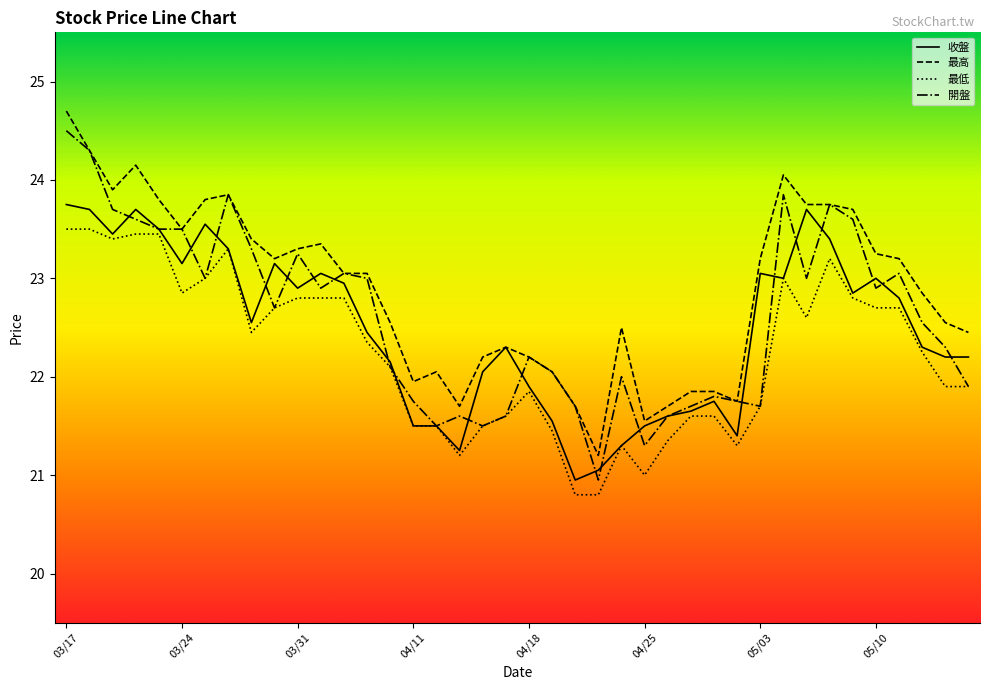

What is the smallest value displayed?

20.8